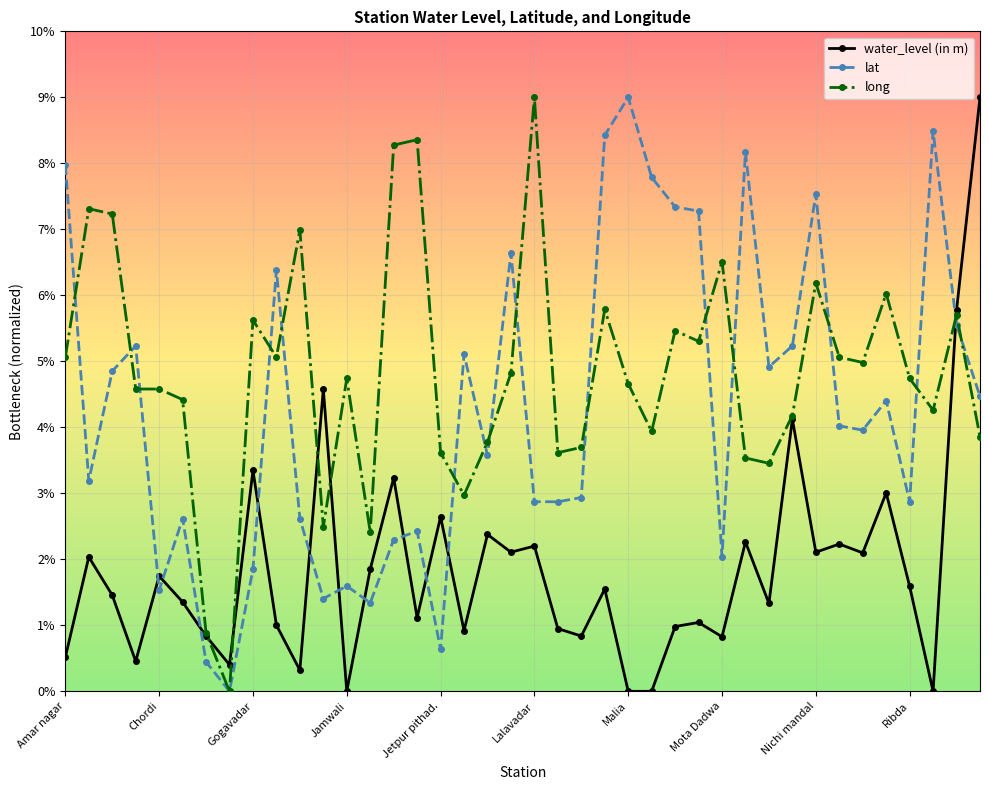

True or false: water_level (in m) and lat cross at least once.

True